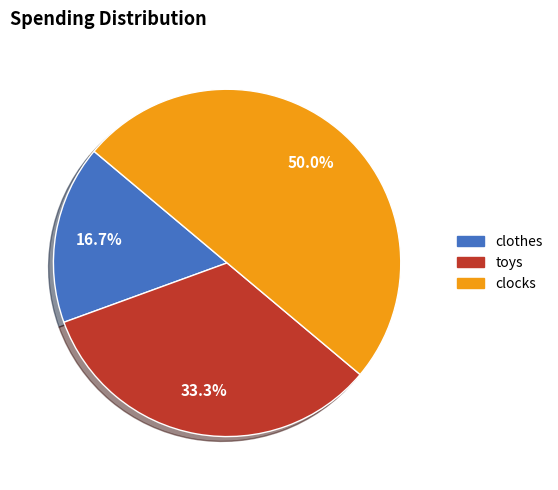

To the nearest percent, what percentage of the pie is toys?

33%